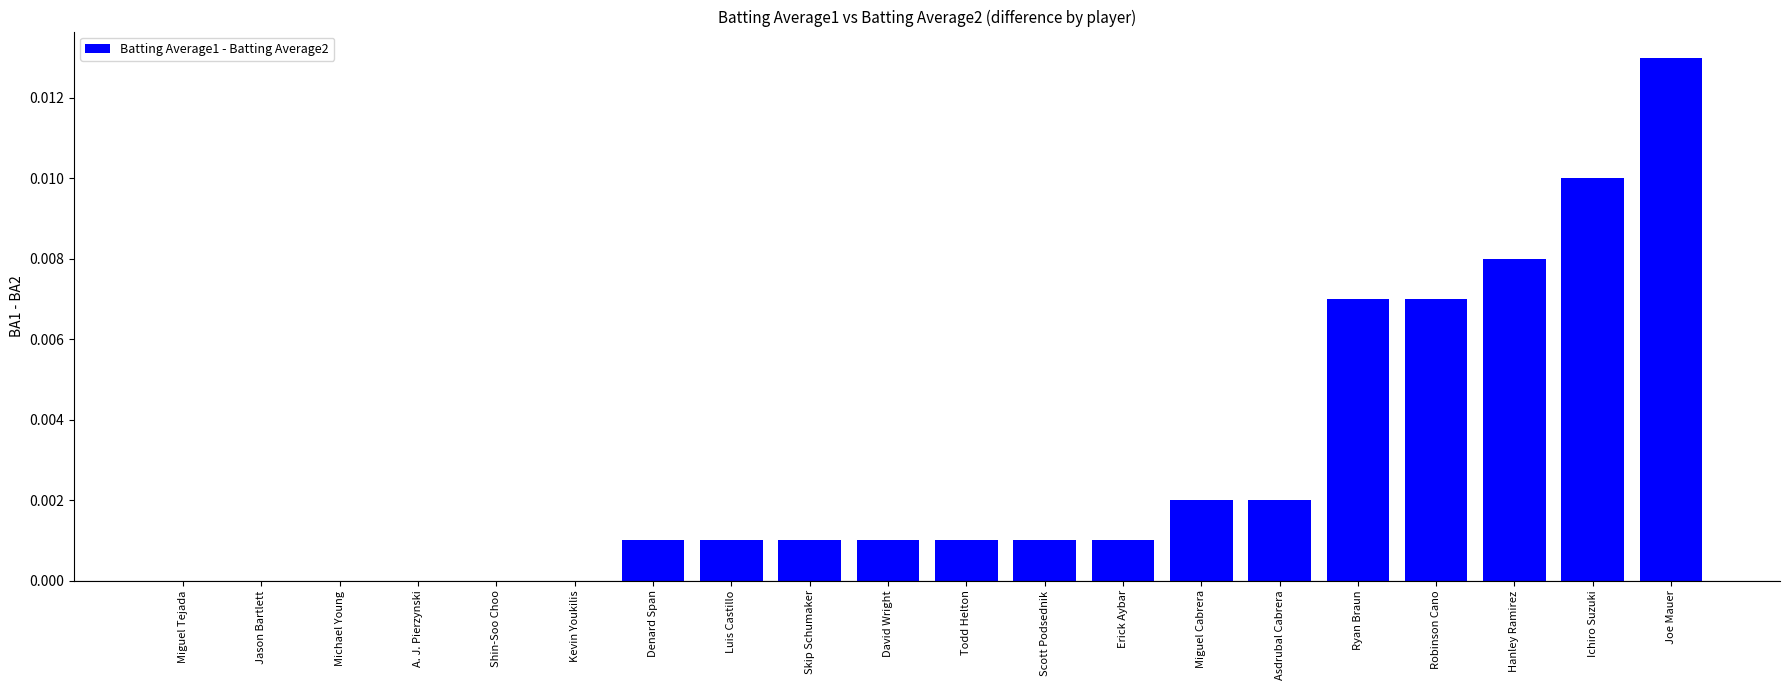

The value at Joe Mauer is 0.0. True or false?

True